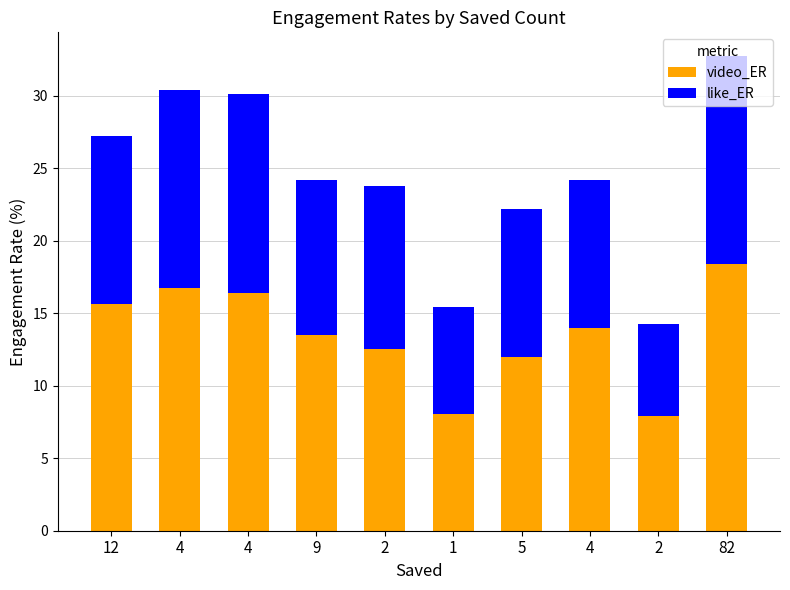

Count the number of categories in the chart.

10